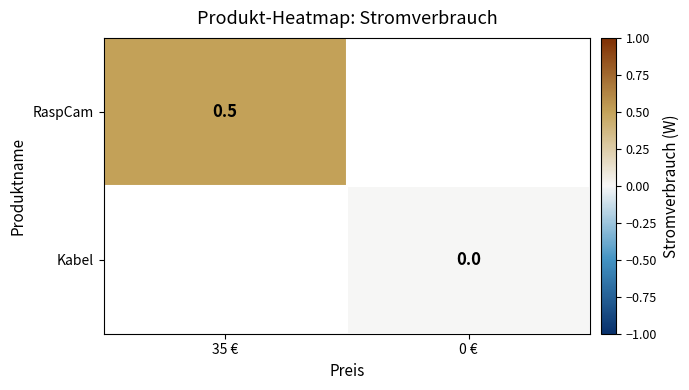

The RaspCam series shows 0.3 at 35 €. True or false?

False